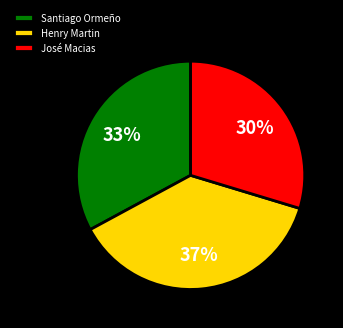

The Henry Martin slice represents 52% of the pie. True or false?

False